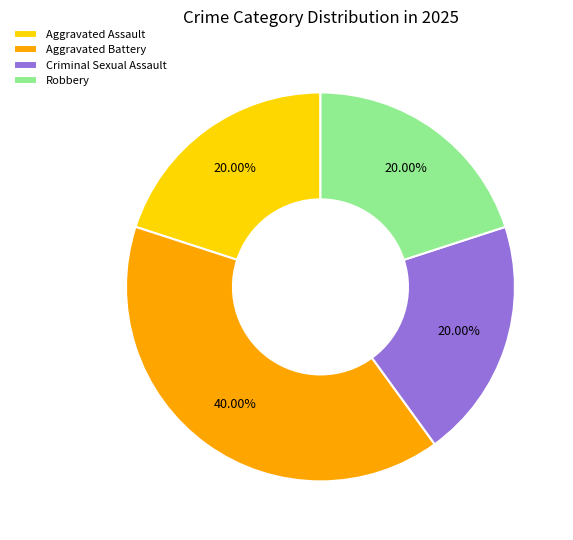

Which category has the biggest portion of the pie?

Aggravated Battery